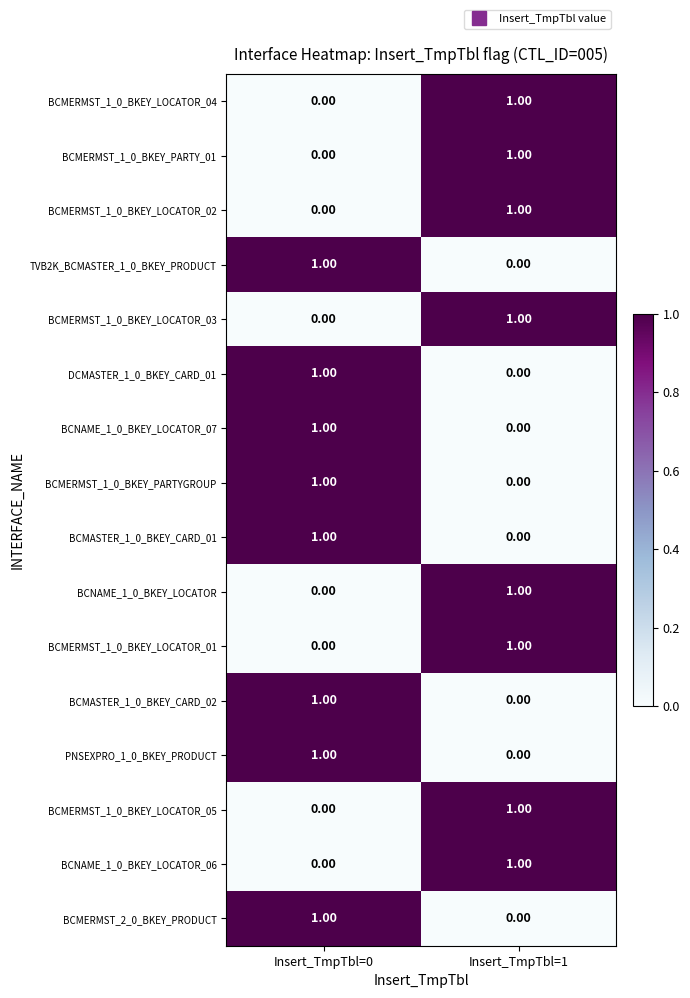

Is the value of BCMERMST_1_0_BKEY_PARTY_01 at Insert_TmpTbl=0 greater than the value of BCMASTER_1_0_BKEY_CARD_02 at Insert_TmpTbl=0?

No